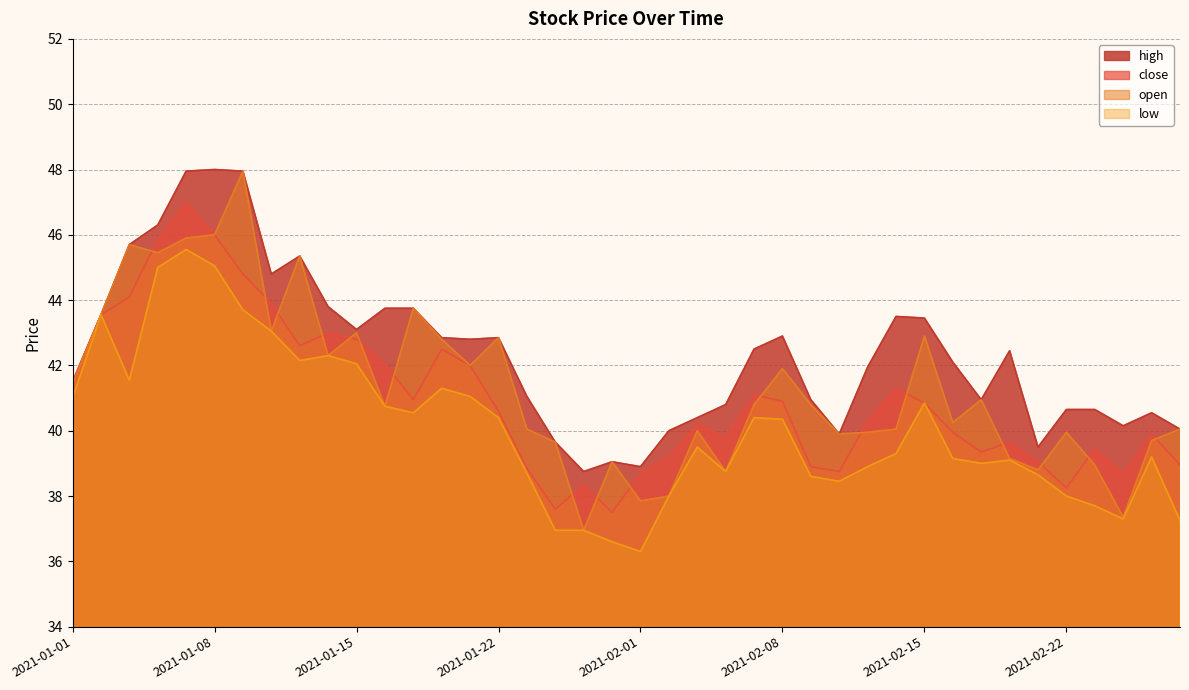

How many distinct data groups are displayed?

4